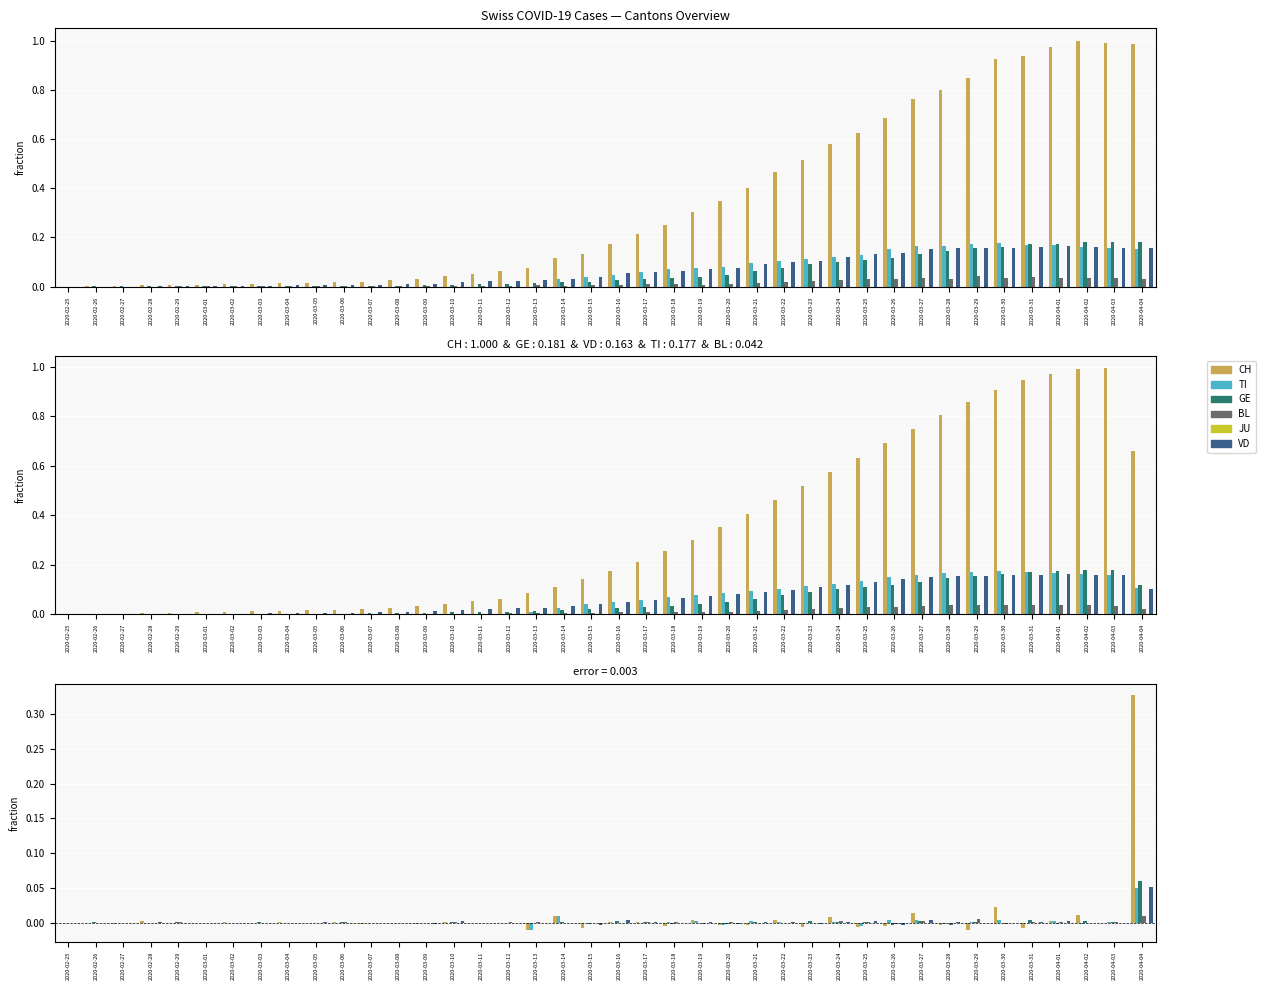

The BL series shows 0.0 at 2020-04-04. True or false?

True